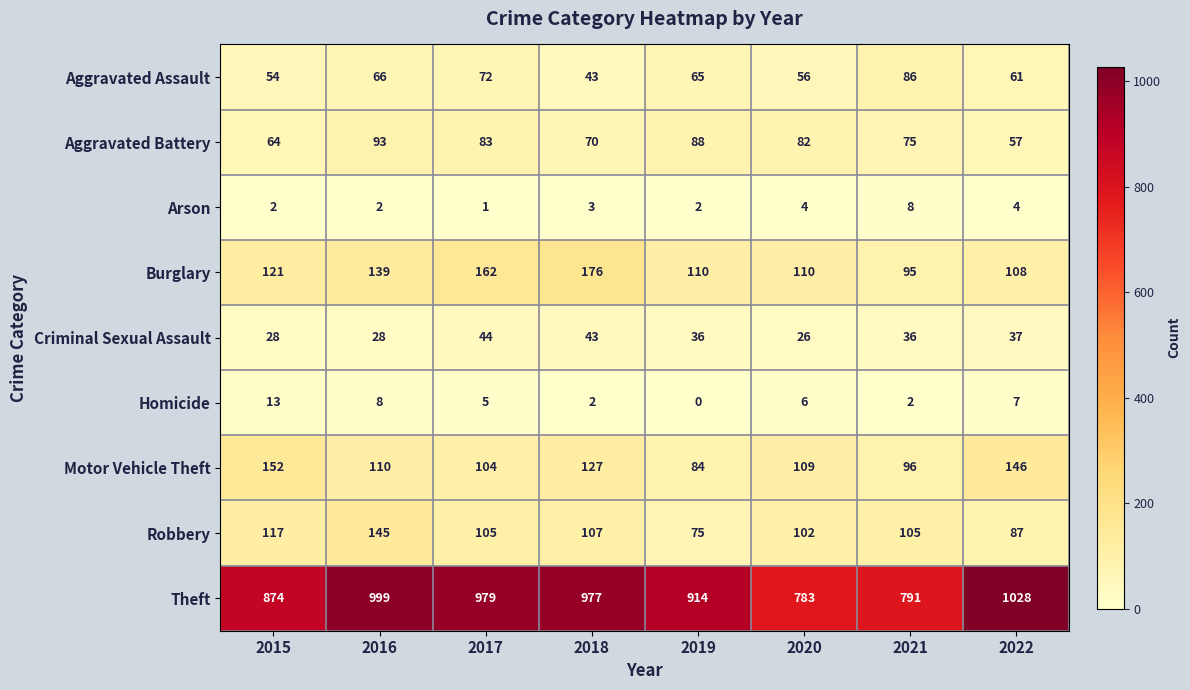

The value of Theft at 2022 is 1028. True or false?

True